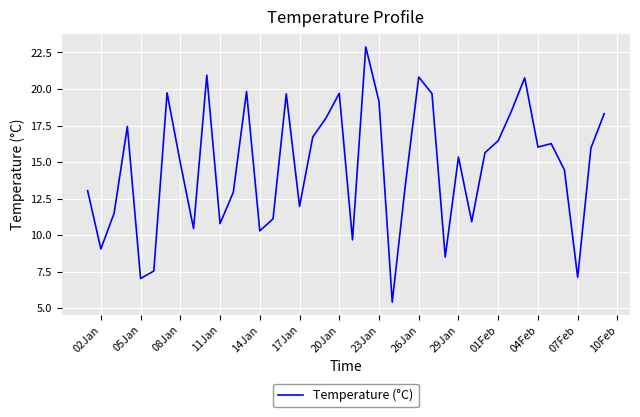

What is the difference between the maximum and minimum values?

17.5